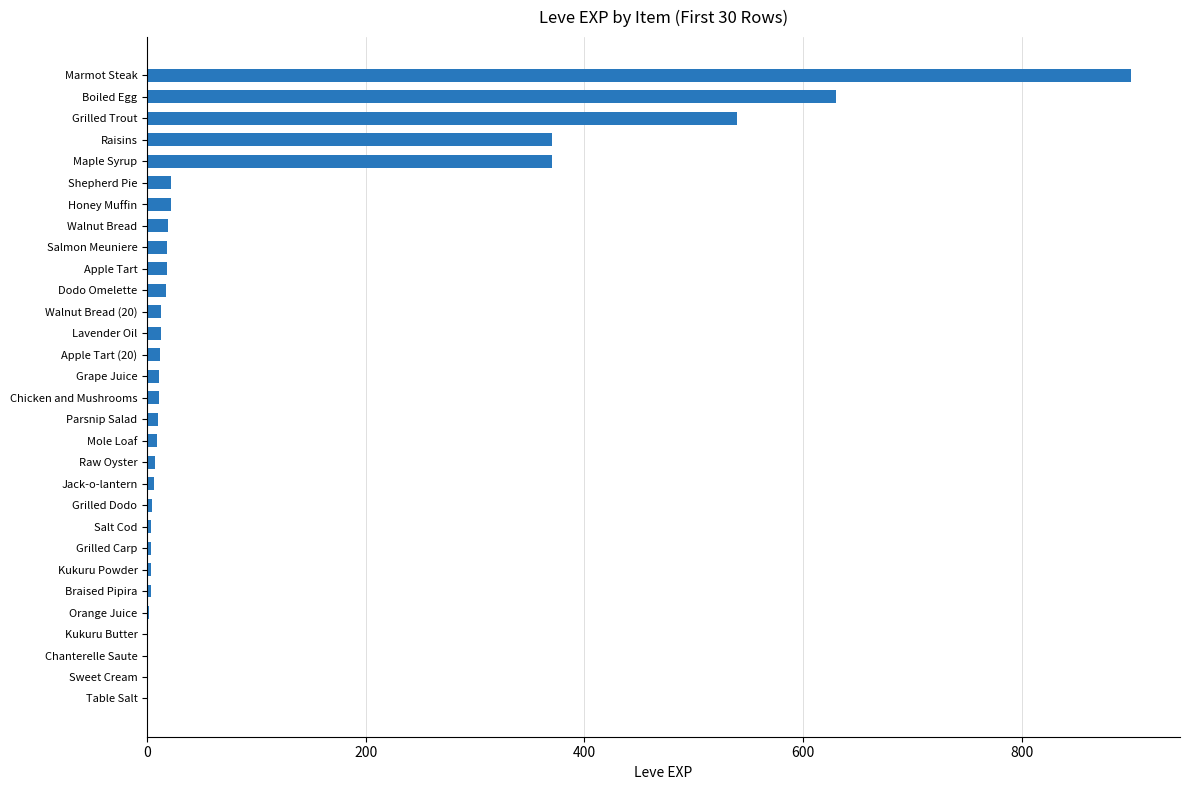

What is the greatest value displayed?

900